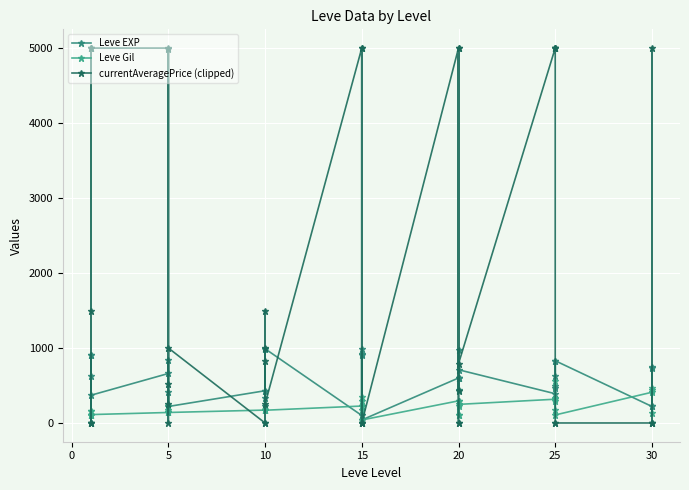

Between 5 and 20, which is larger?

5